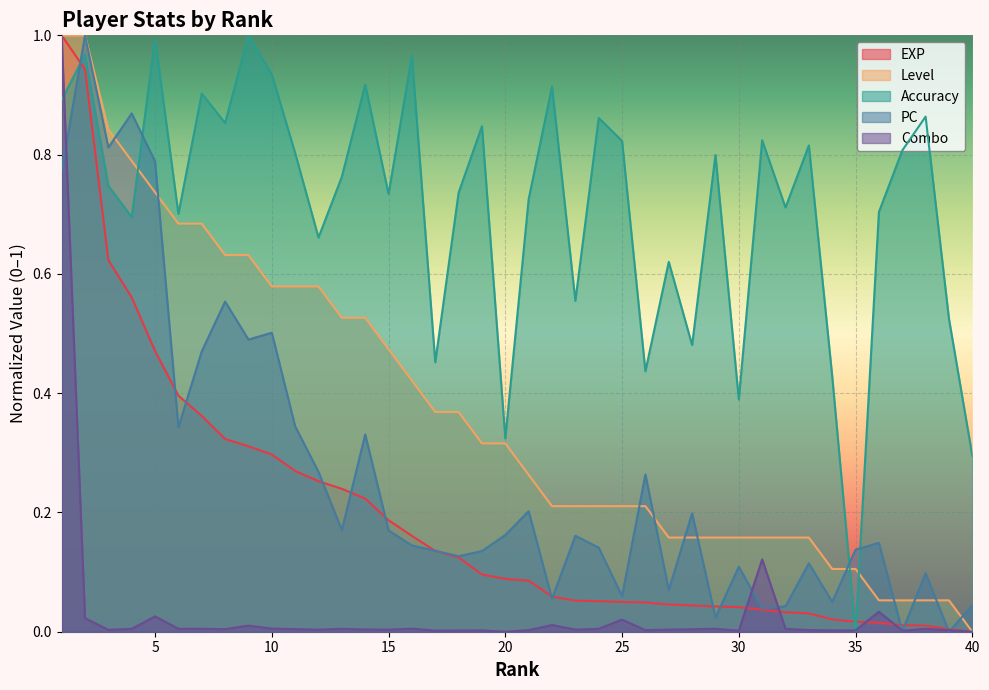

How many positive values does the acc series have?

39